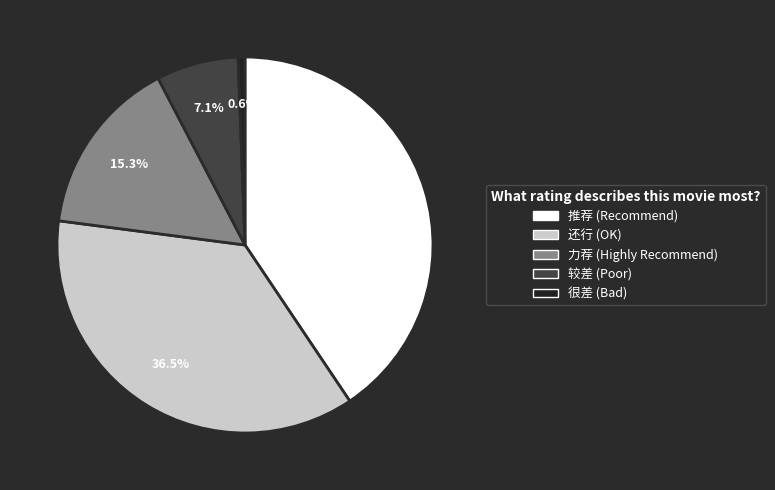

Is there any slice that represents more than half of the pie?

No